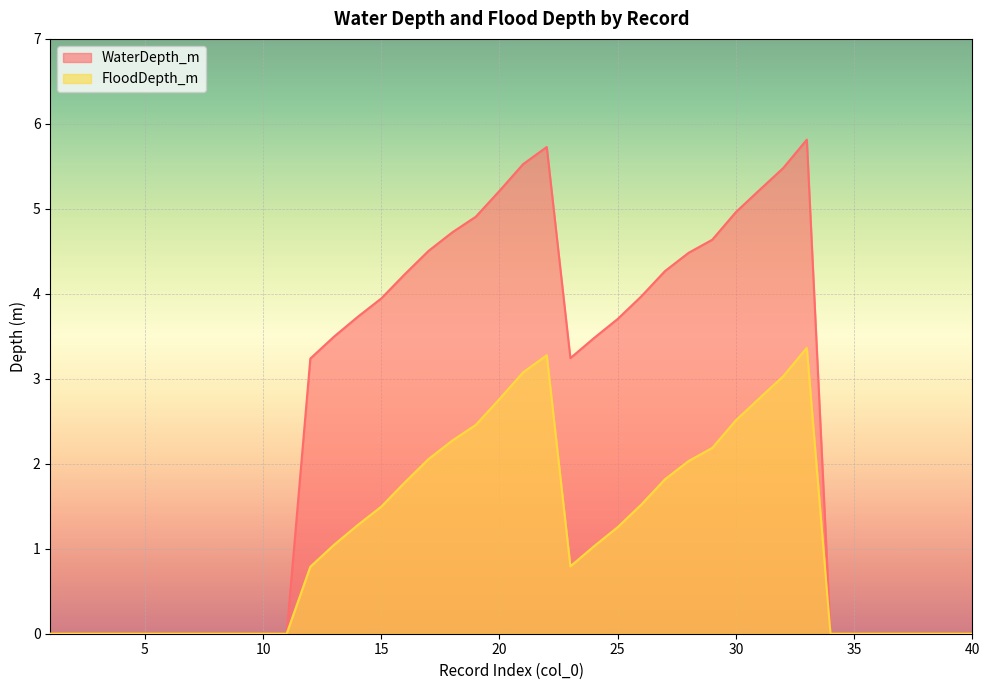

What is the average value of the WaterDepth_m series?

2.5